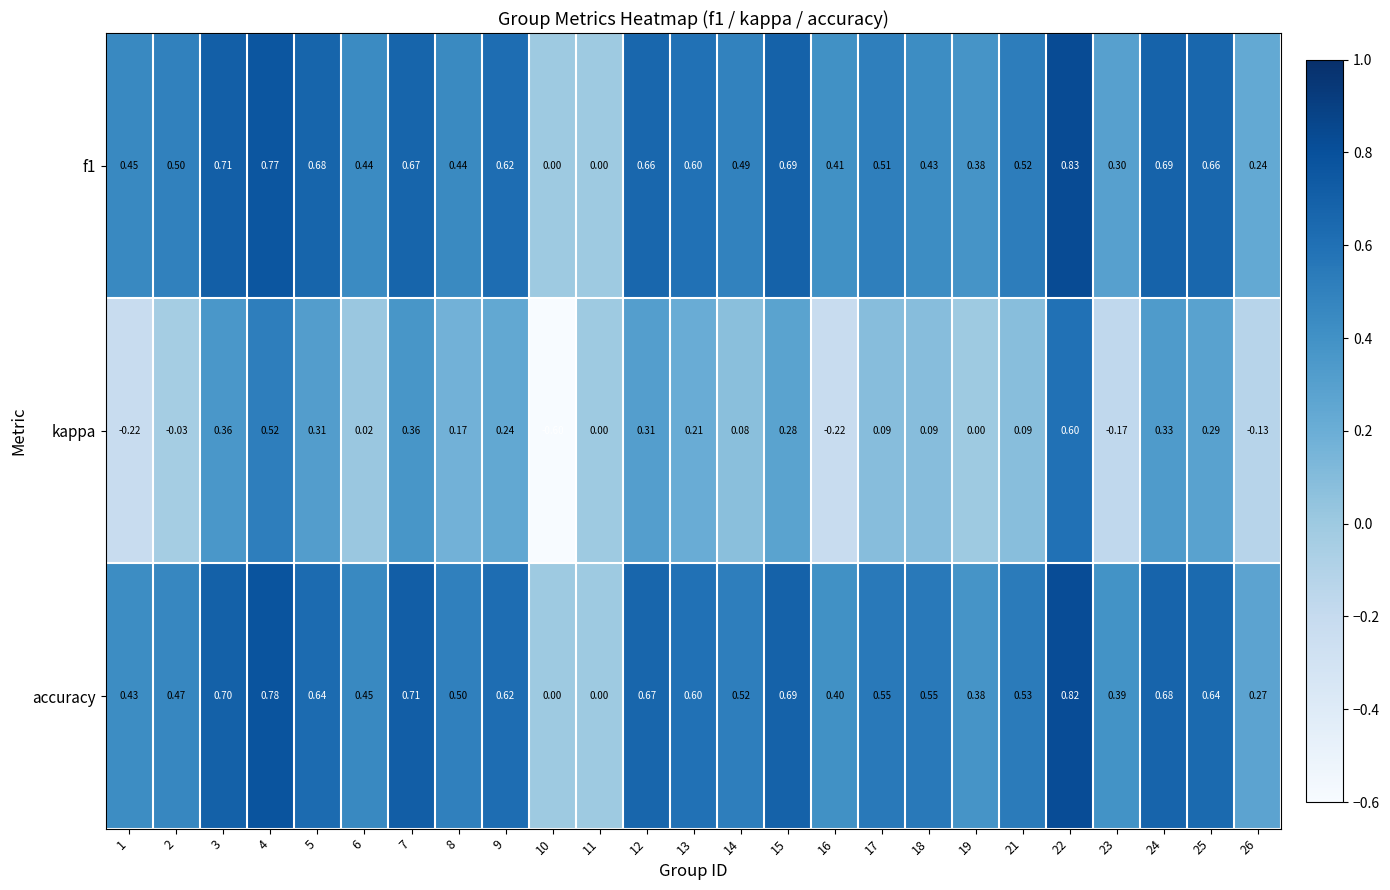

Which series changed the most between 1 and 22?

kappa